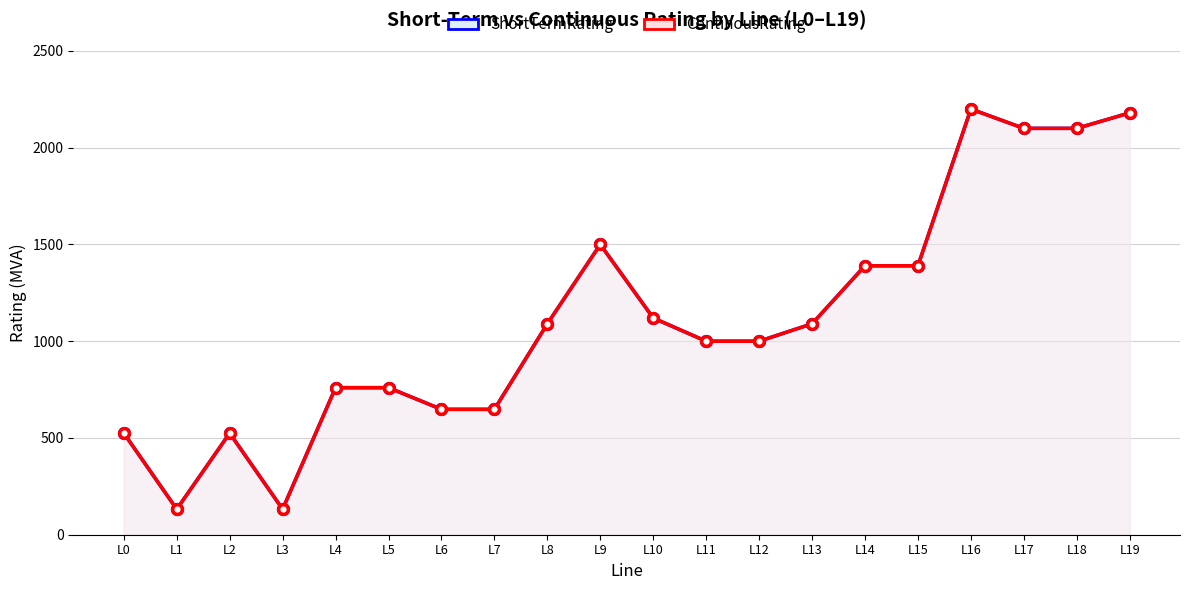

Rank the series by their maximum value, from lowest to highest.

ShortTermRating, ContinousRating